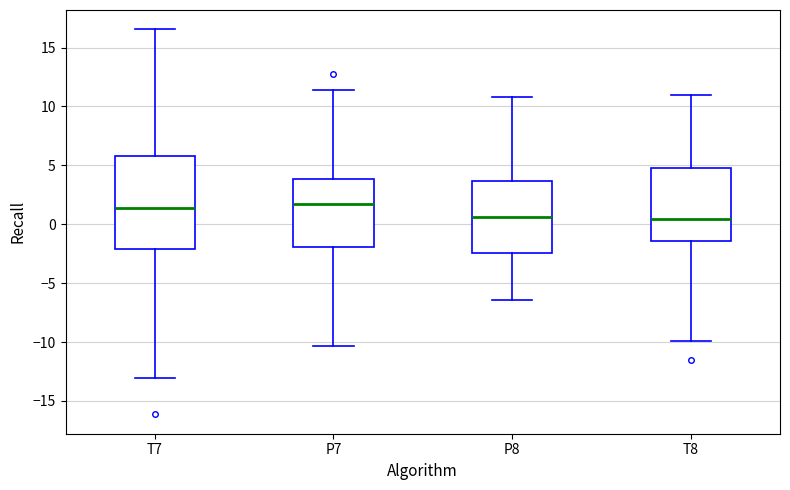

Comparing the boxes themselves (not the whiskers), which one is the tallest?

T7